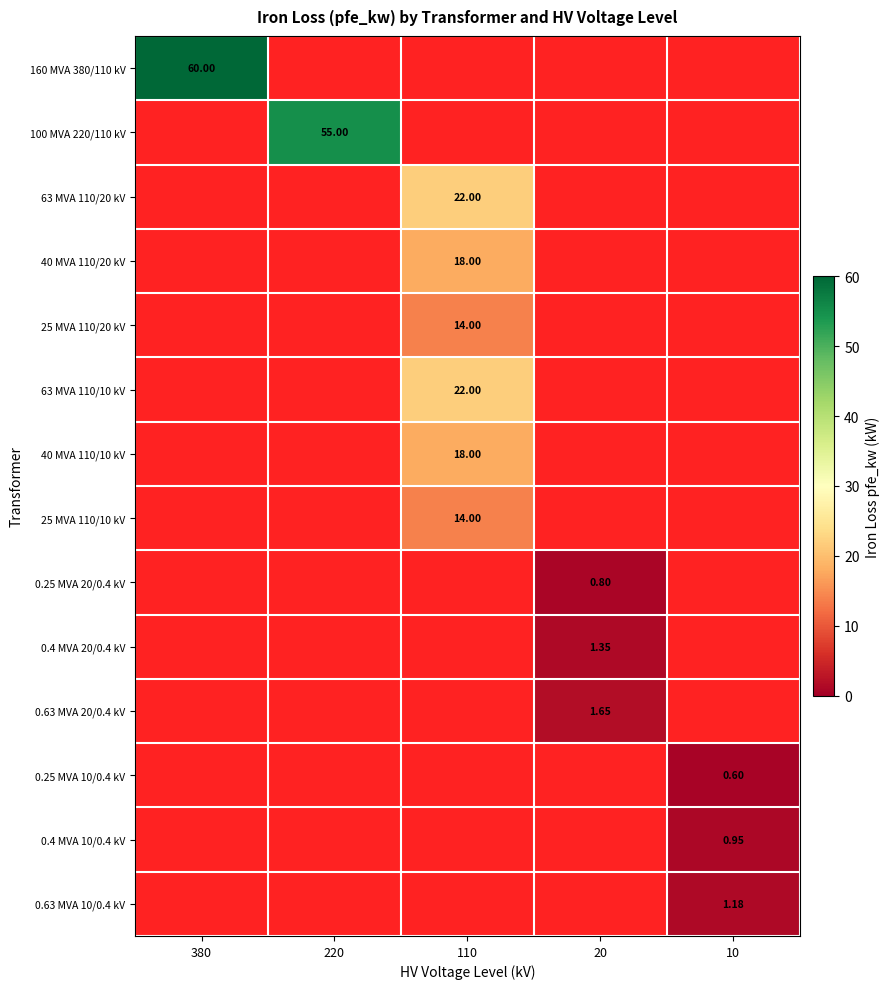

What is the greatest value displayed?

60.0